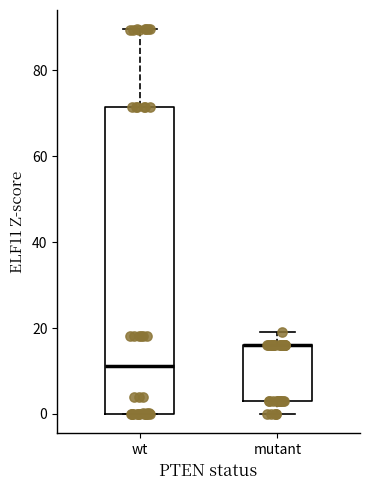

Reading left to right, read every box against the y-axis: the position of its median line, the range the box covers, and the ends of its whiskers. The values are not printed on the chart, so give them approximately, as read against the axis.

wt: median 12, box 0 to 72, whiskers 0 to 90
mutant: median 16 (drawn on the box's upper edge), box 4 to 16, whiskers 0 to 20